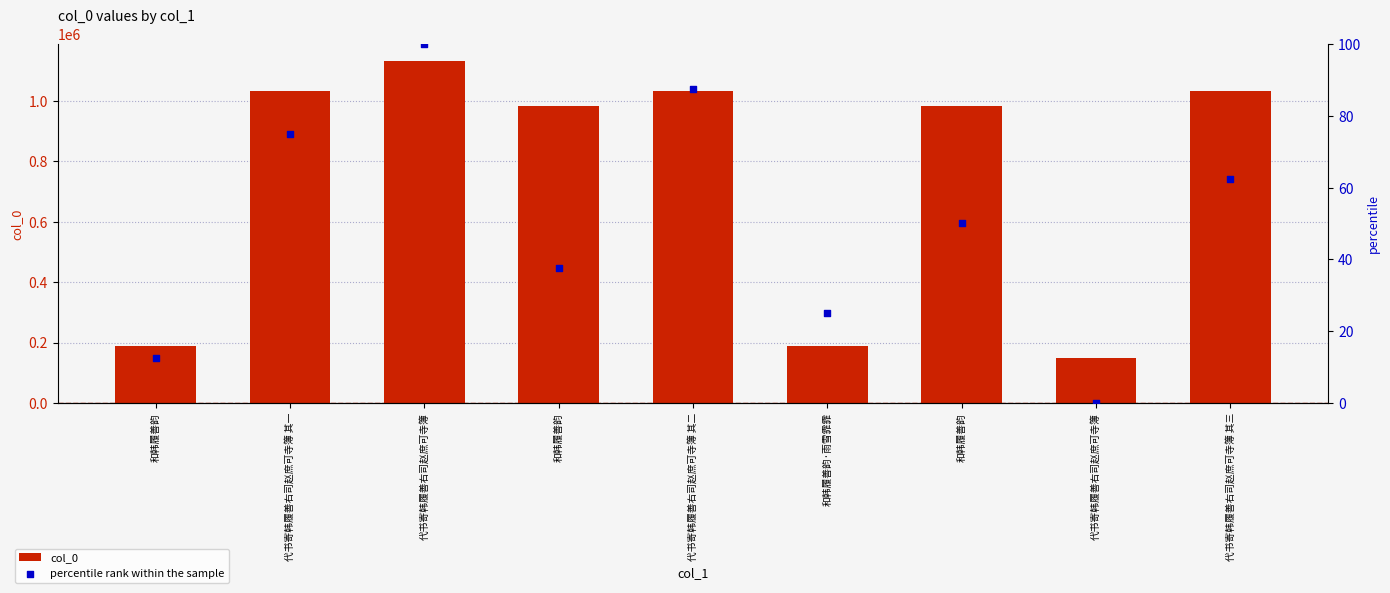

Which series reaches the maximum Y coordinate?

col_0